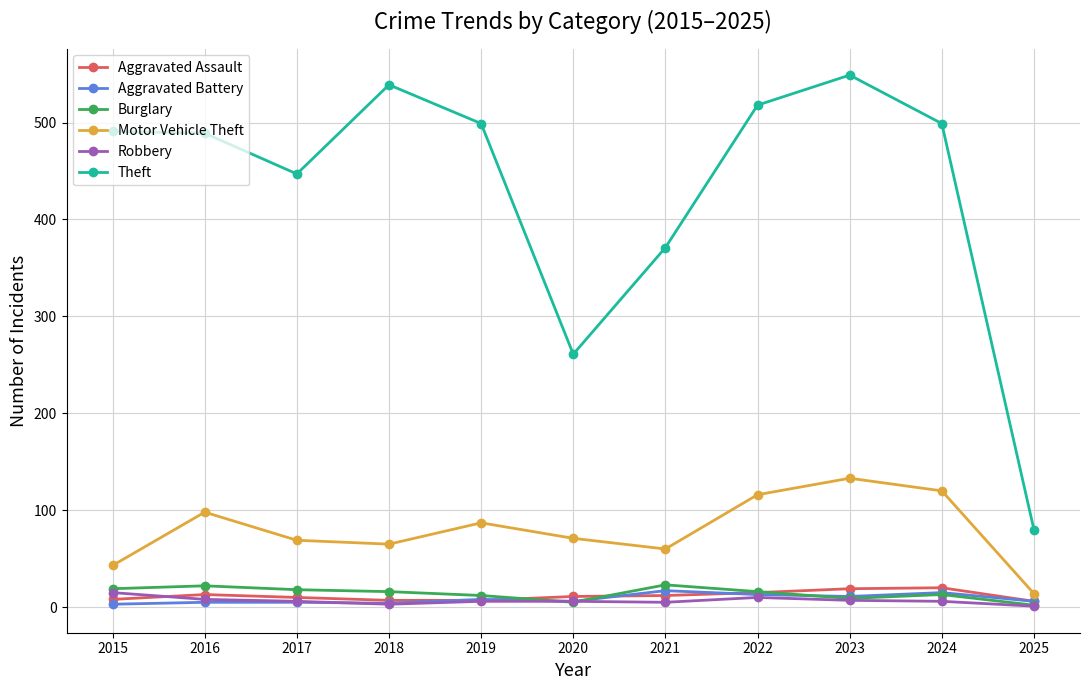

True or false: Aggravated Battery has more than 0 points higher than both neighbors.

True